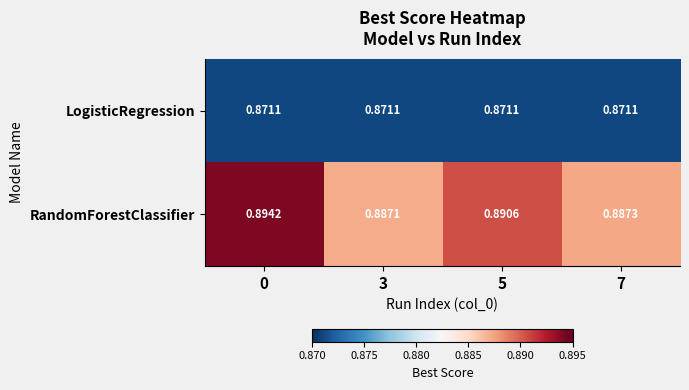

Which series has the widest spread of values?

RandomForestClassifier